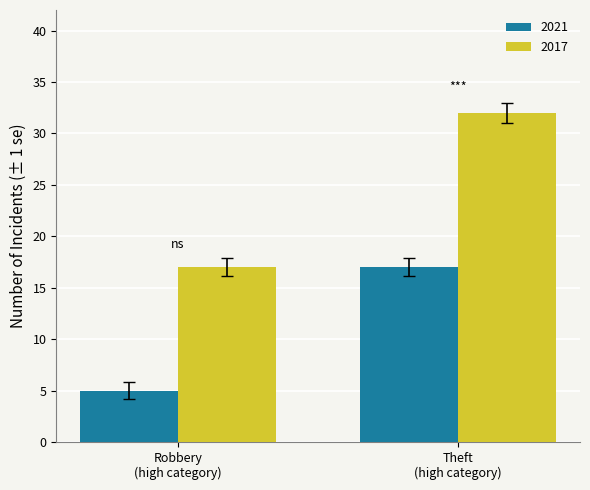

Reading right to left, list all the values displayed in this chart.

2021: 17	5
2017: 32	17